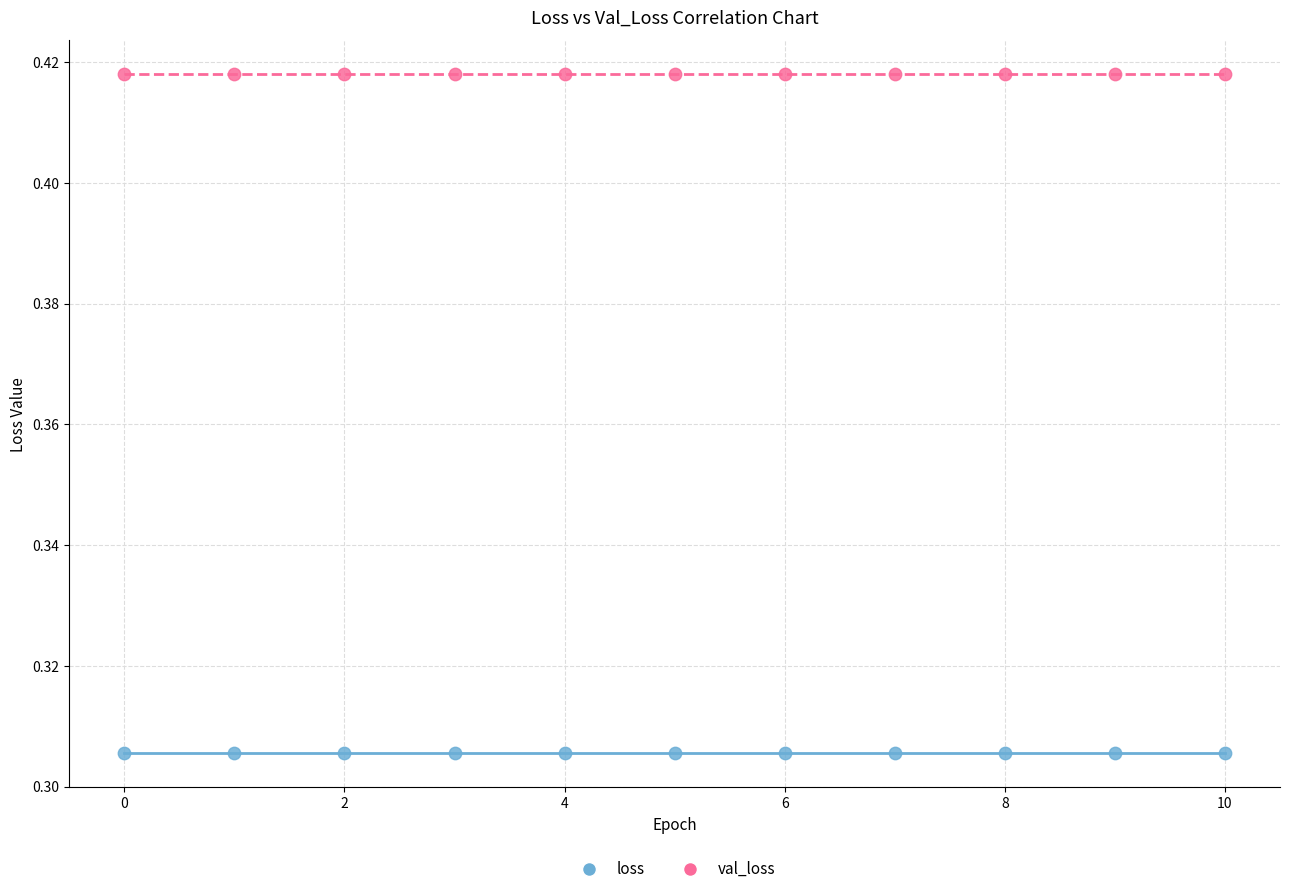

Which series reaches the maximum Y coordinate?

val_loss